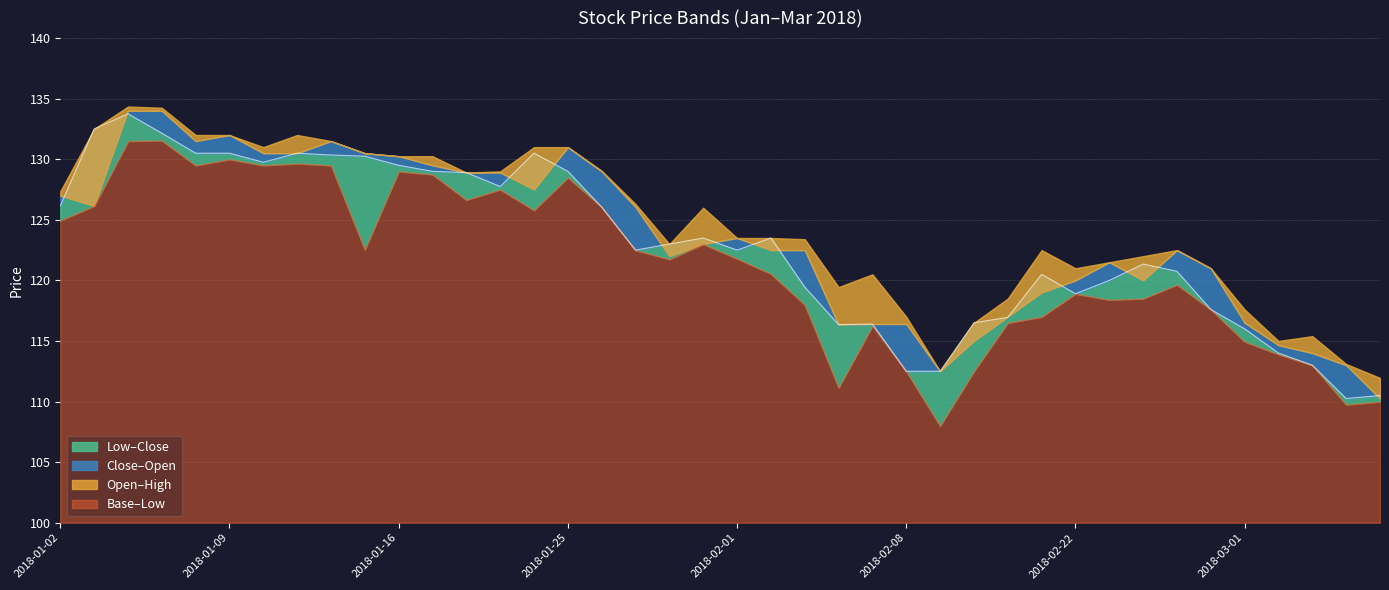

What is the difference between the second highest and minimum values in the Open series?

23.8